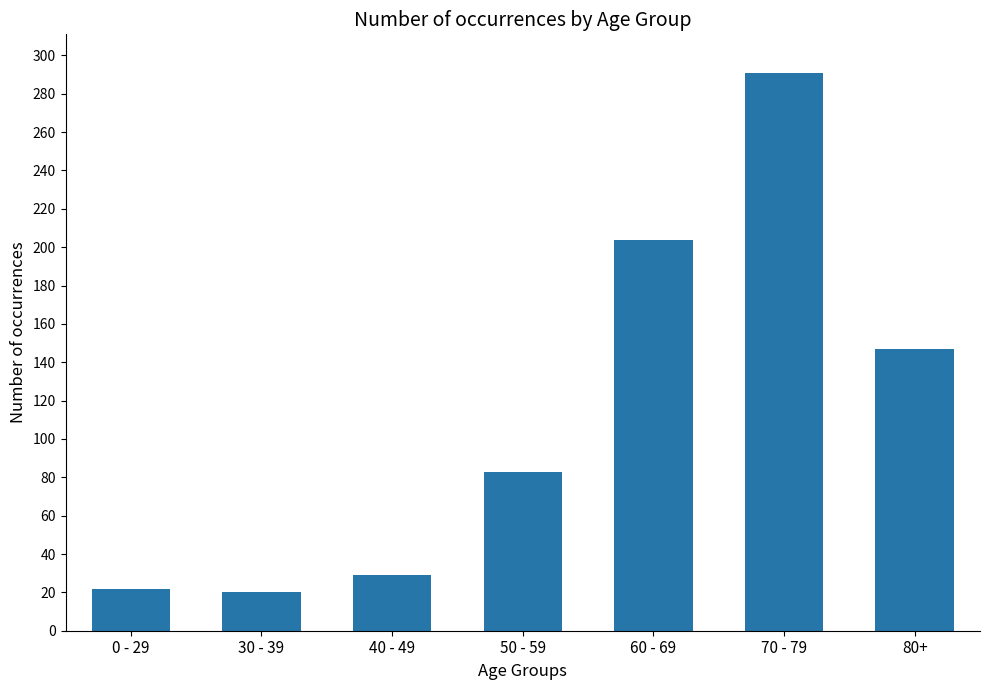

What is the change in value from 0 - 29 to 40 - 49?

+7